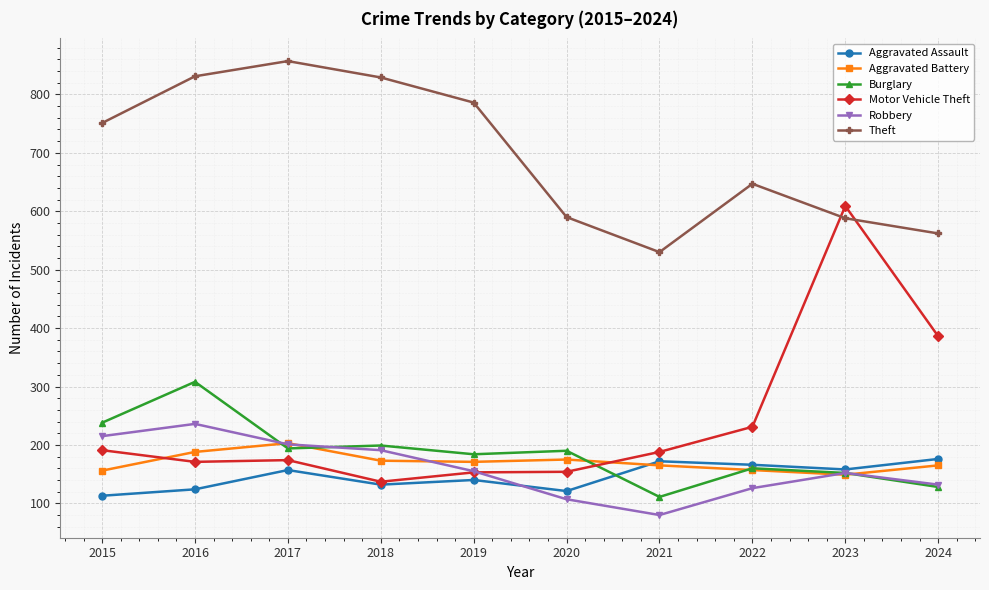

What is the maximum value for Burglary?

308